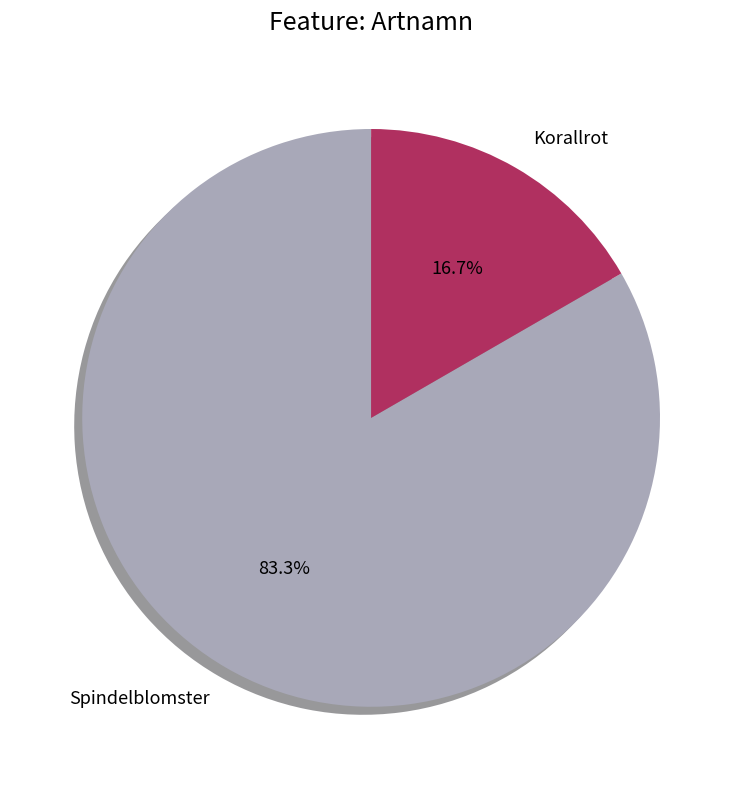

To the nearest percent, what percentage of the pie is Spindelblomster?

83%